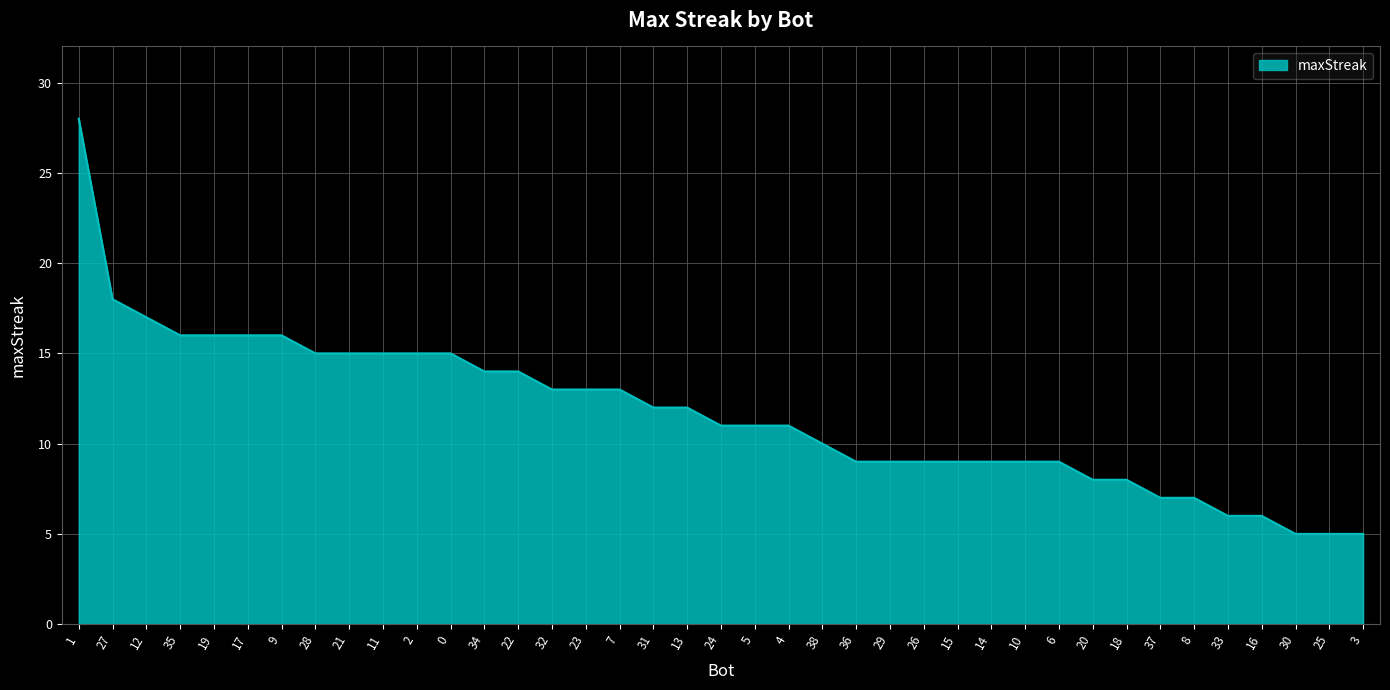

How many lines are shown in the chart?

1